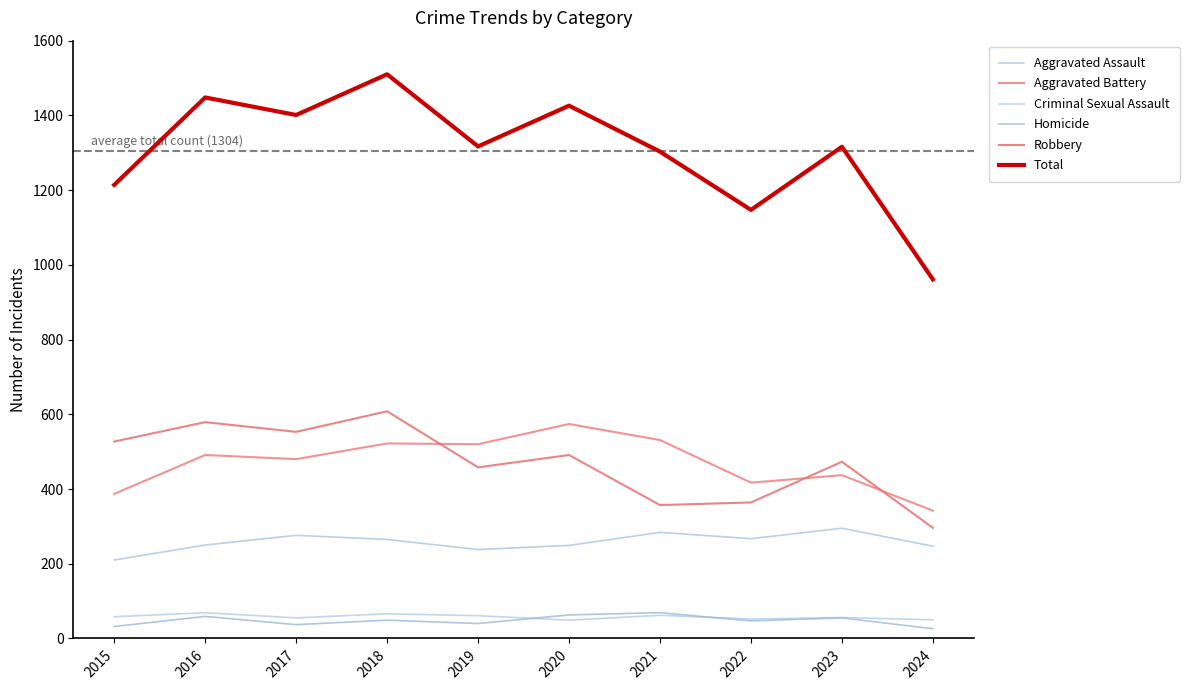

True or false: Robbery and Total cross at least once.

False